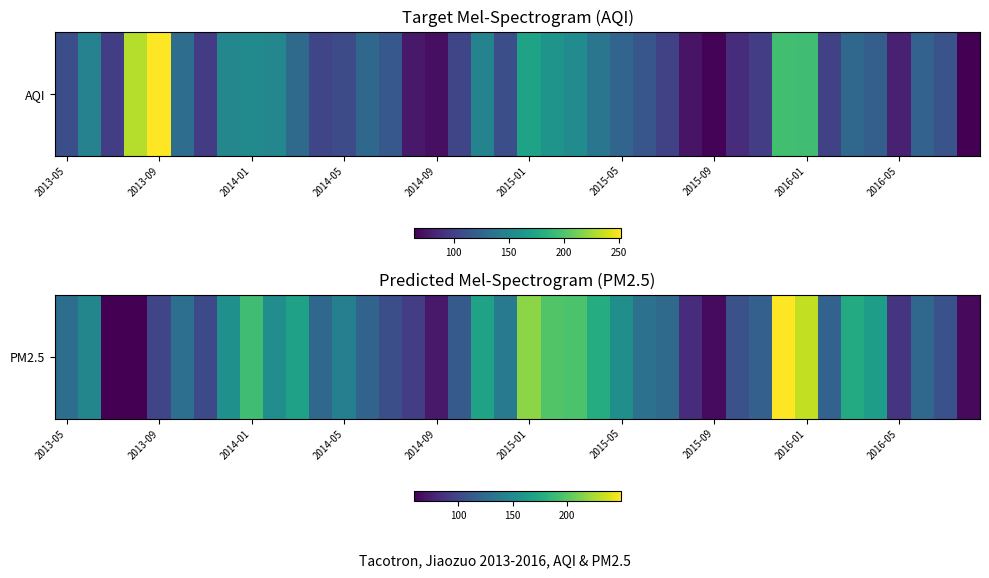

What is the ratio of the value at 11 to the value at 14?

1.2